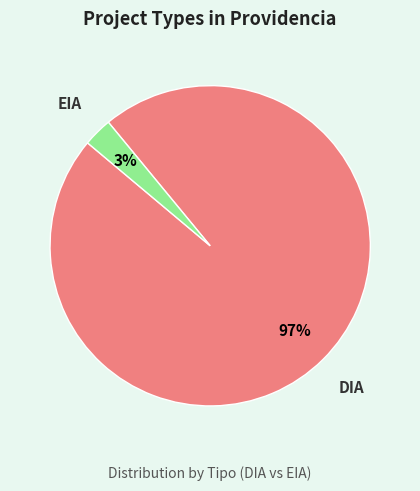

Do EIA and DIA together represent more than half of the pie?

Yes